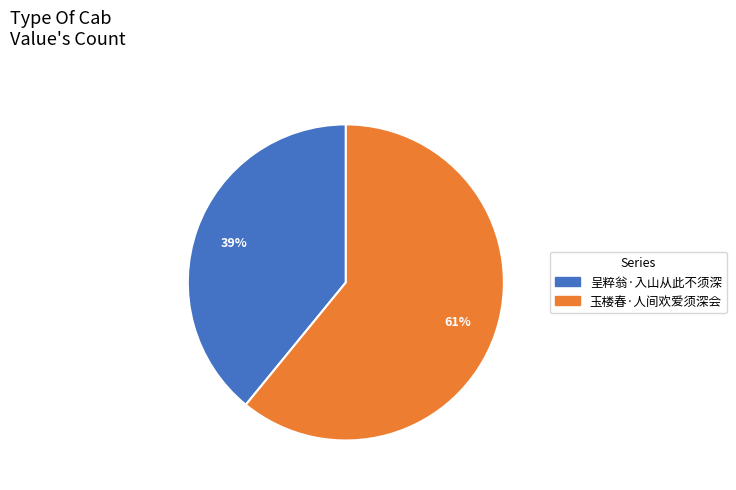

To the nearest percent, what is the combined percentage of 玉楼春·人间欢爱须深会 and 呈粹翁·入山从此不须深?

100%